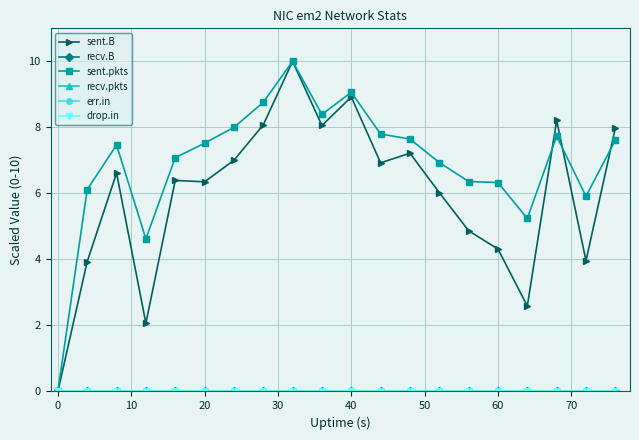

Does the chart have visible grid lines?

Yes